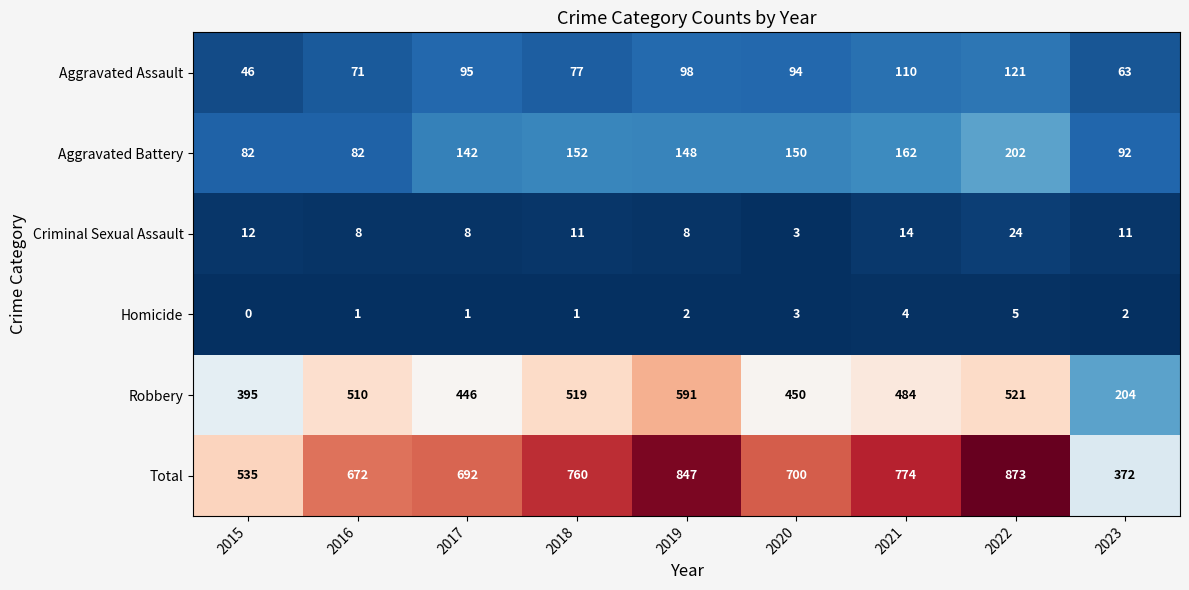

Which label corresponds to the largest value in the chart?

2022